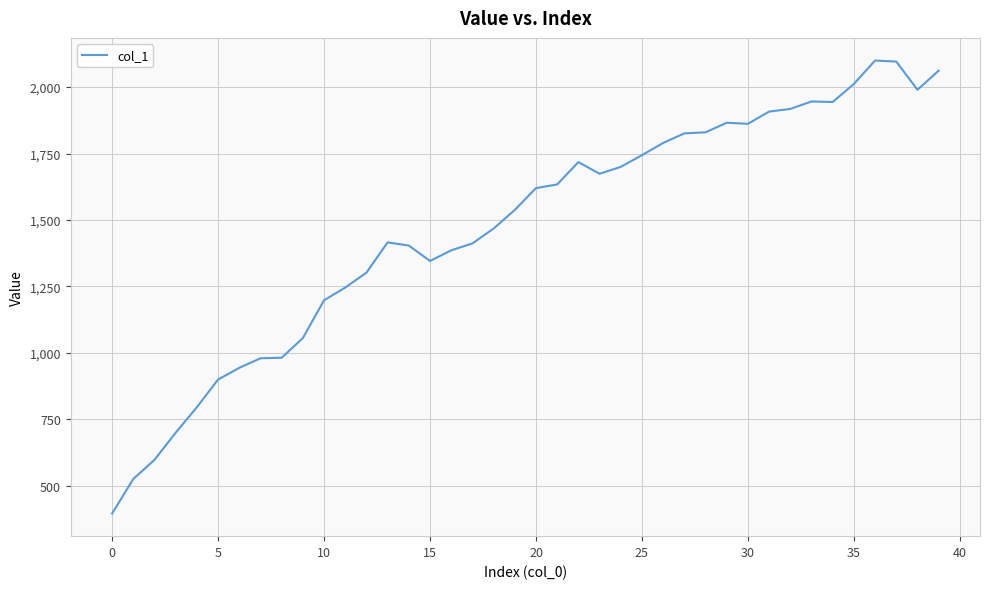

What is the difference between the maximum and minimum values?

1704